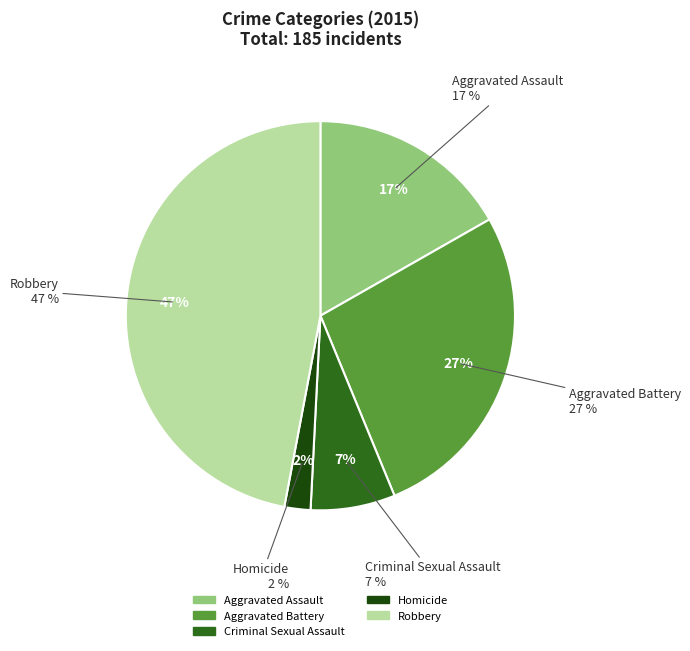

To the nearest percent, what is the difference between the largest and smallest slice percentages?

45%